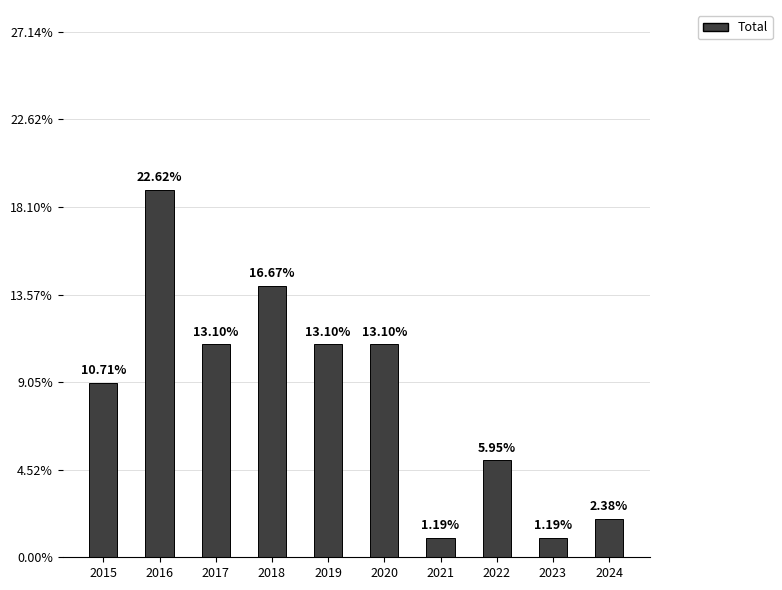

Are the bars horizontal?

No